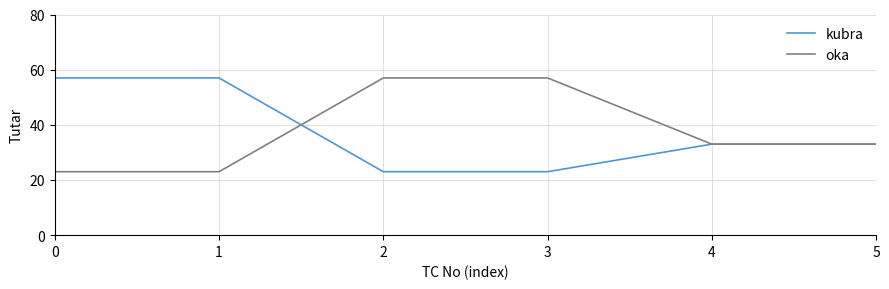

What is the total value across all series at 0?

80